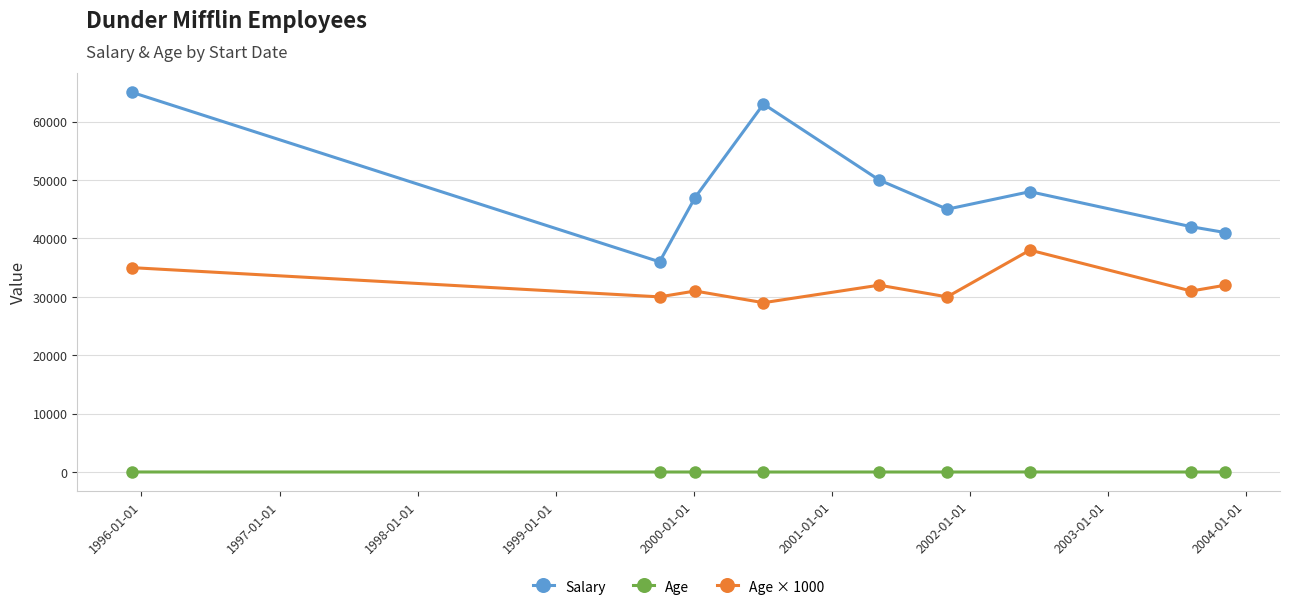

True or false: Salary has more than 1 interior local peaks.

True